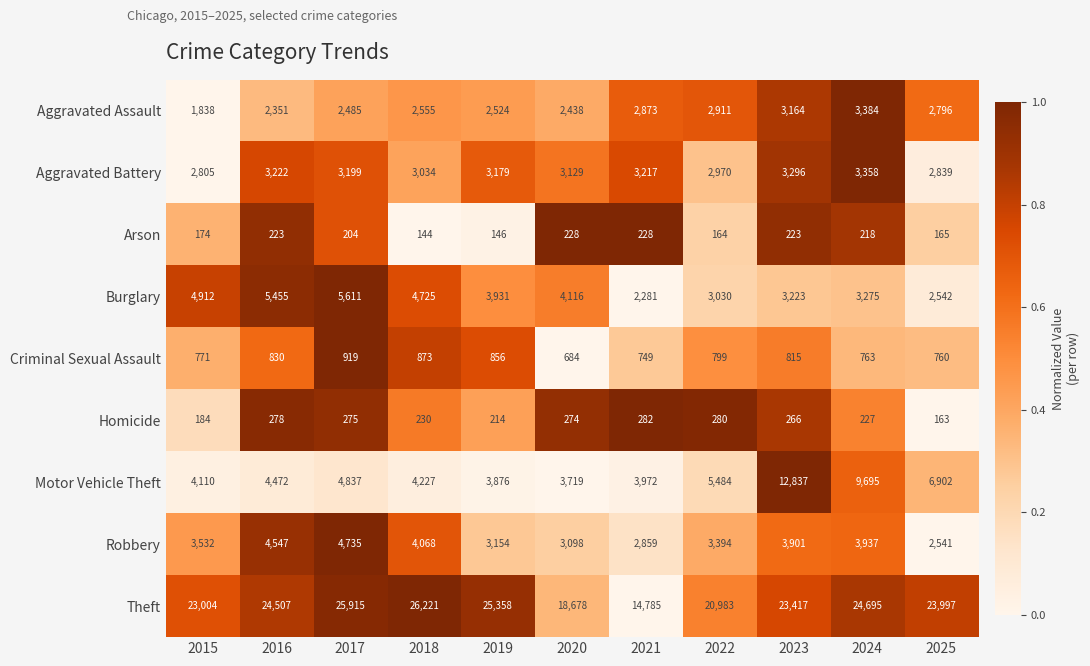

What is the difference between the maximum and minimum values in the Criminal Sexual Assault series?

235